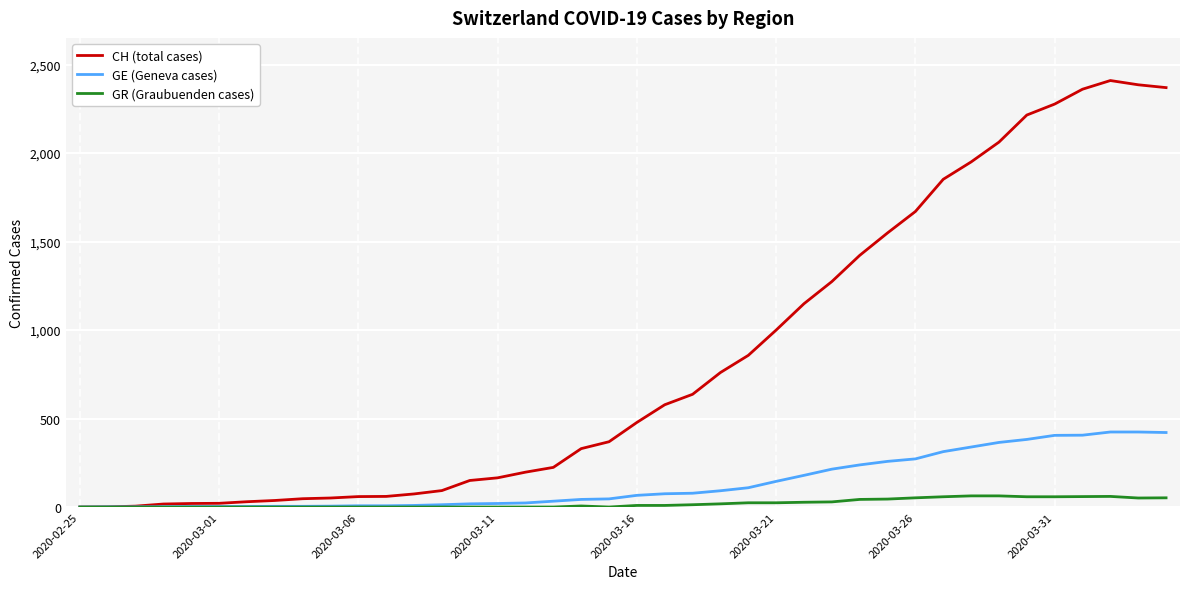

Count the number of categories in the chart.

40